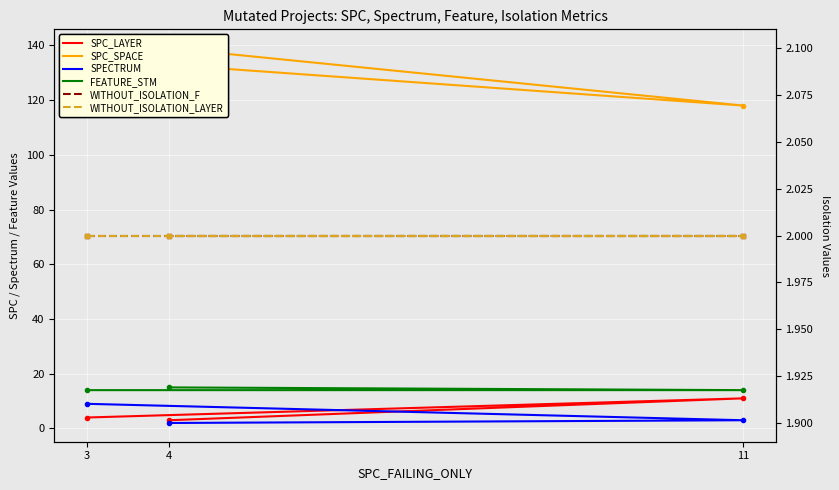

Read the WITHOUT_ISOLATION_LAYER value at 3.

2